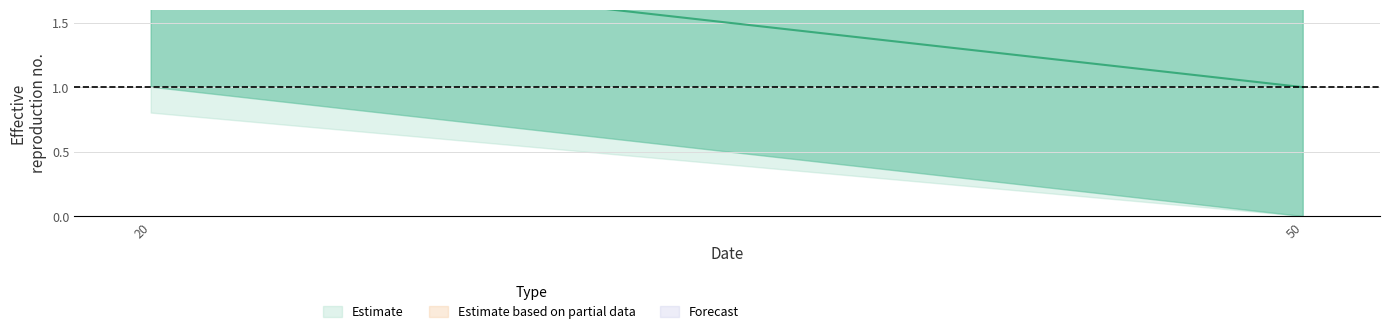

Between 20 and 50, which is larger?

20